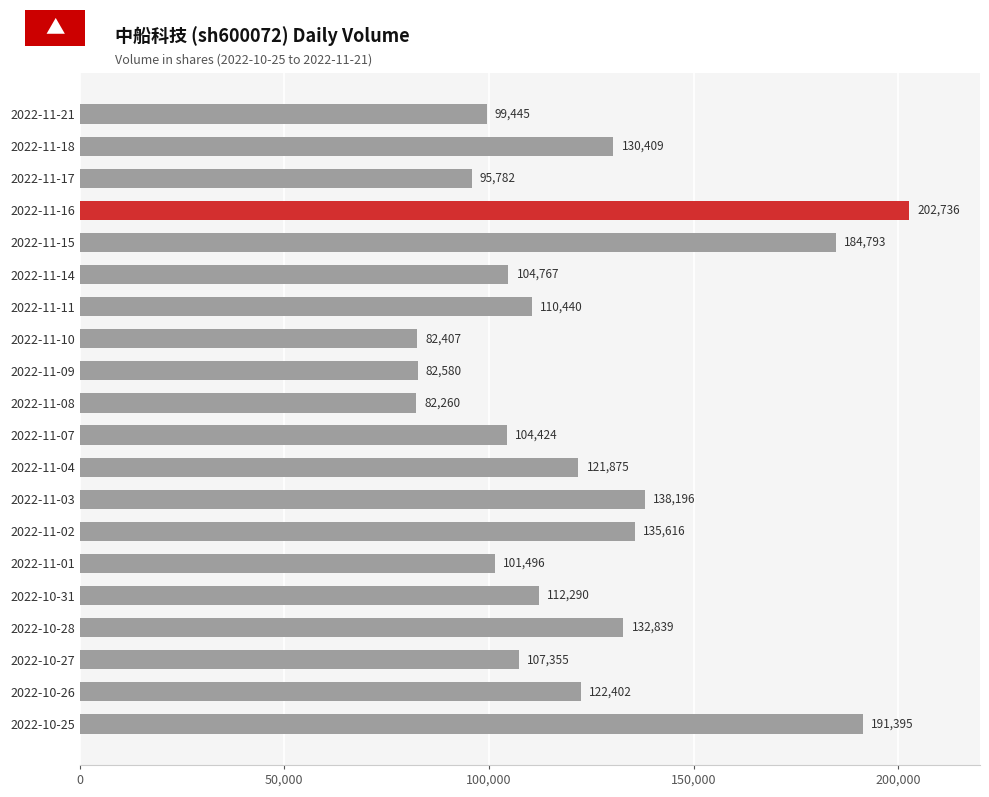

What is the value of the 11th bar from the top?

104424